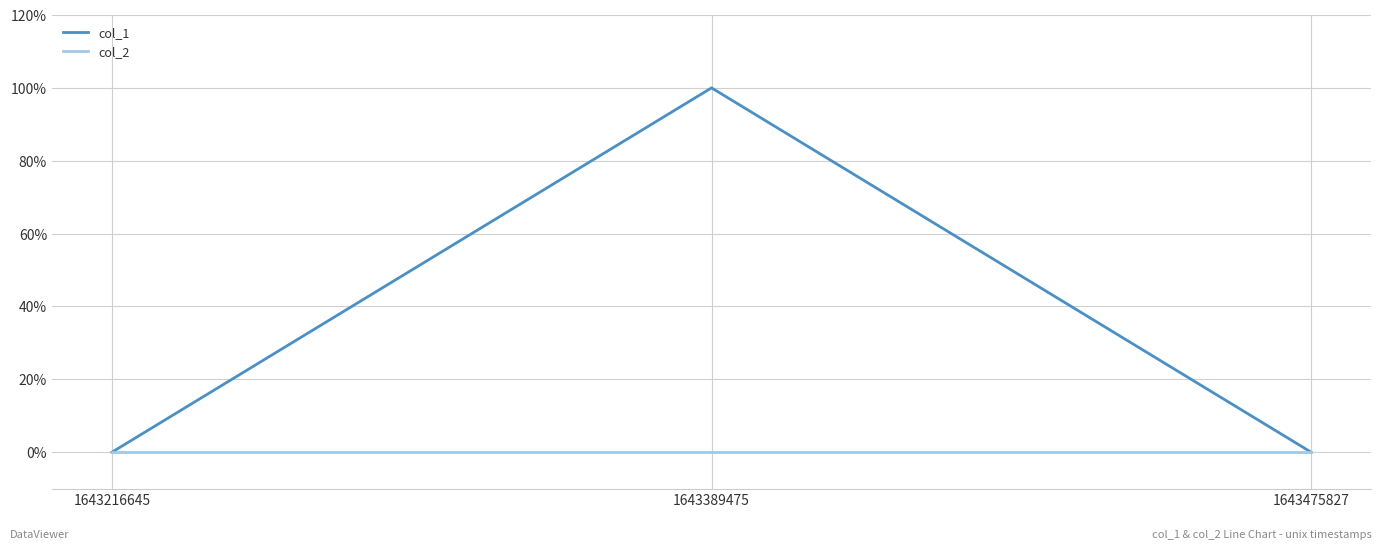

What are all the series names shown in the legend?

col_1, col_2